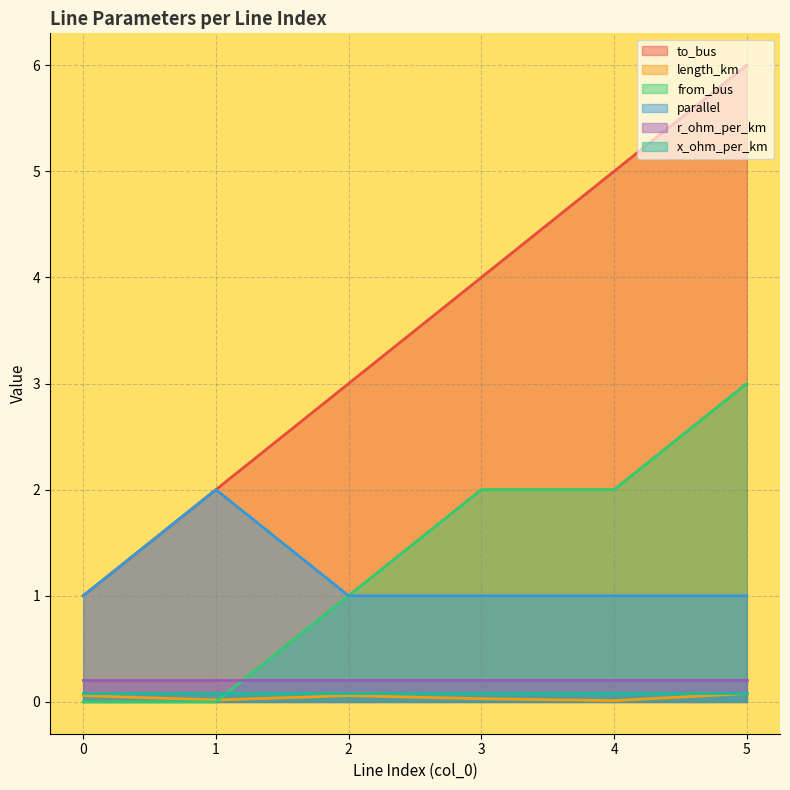

Between 0 and 2, which series saw the biggest shift?

to_bus